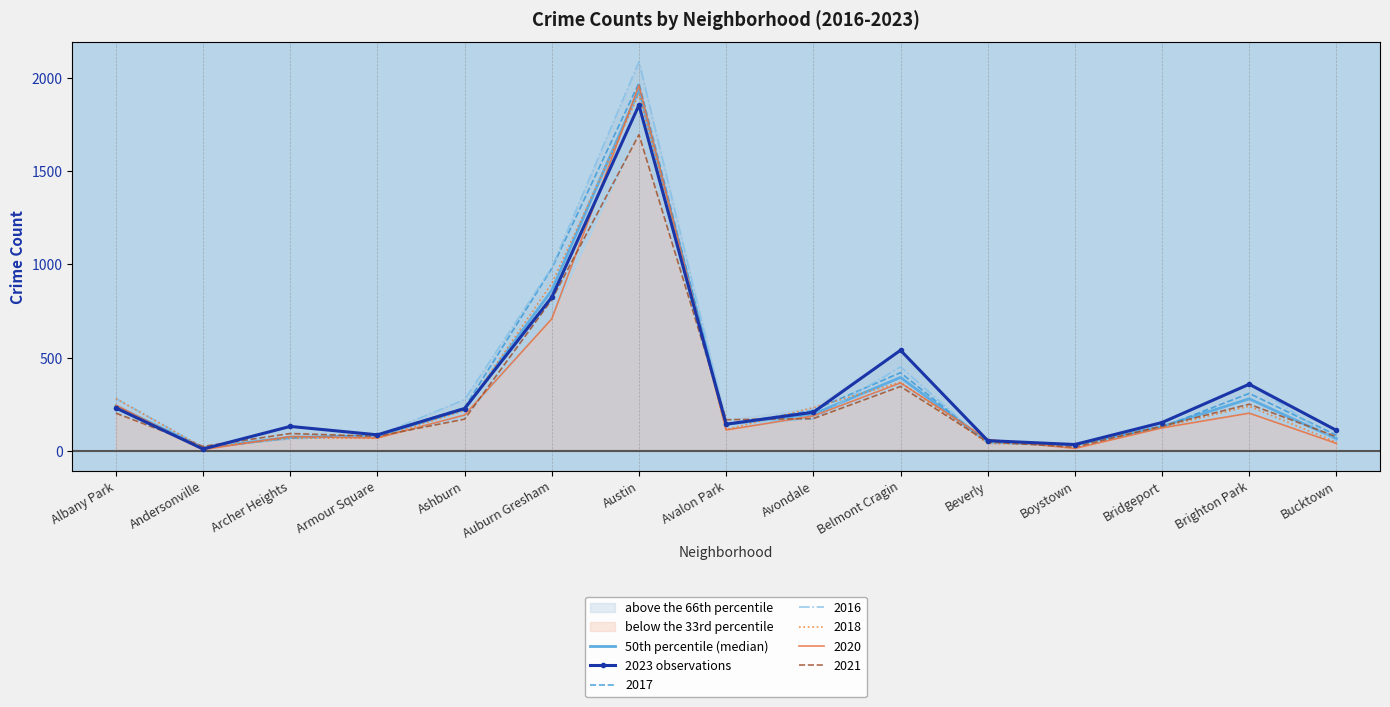

Is it true that 2023 observations equals 81.1 at Bridgeport?

False